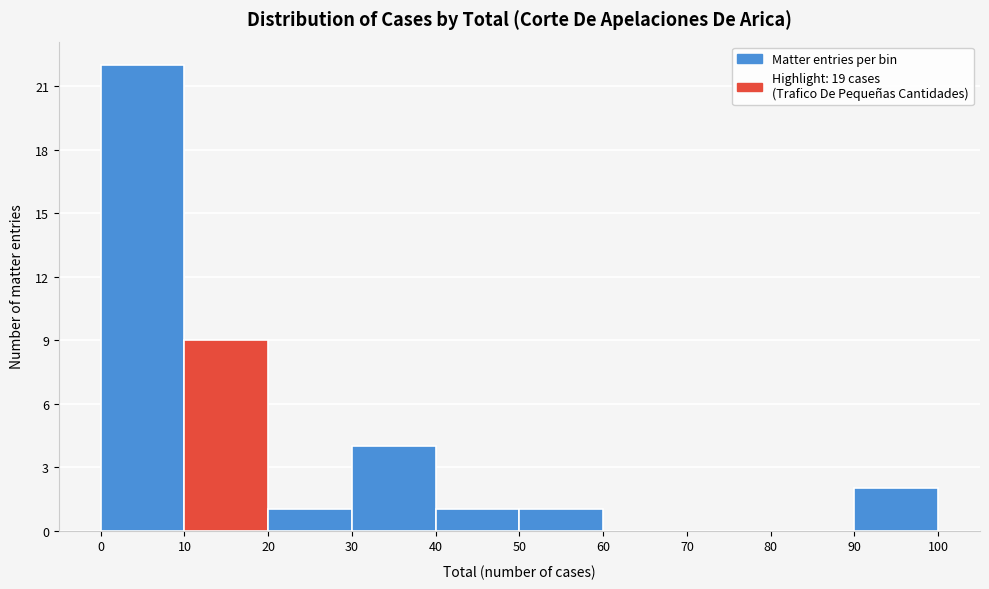

Reading left to right, transcribe this chart: for each bar, give the range it covers on the x-axis and its height. The values are not printed on the chart, so give them approximately, as read against the axis.

0 to 10: 22
10 to 20: 9
20 to 30: 1
30 to 40: 4
40 to 50: 1
50 to 60: 1
60 to 70: 0
70 to 80: 0
80 to 90: 0
90 to 100: 2